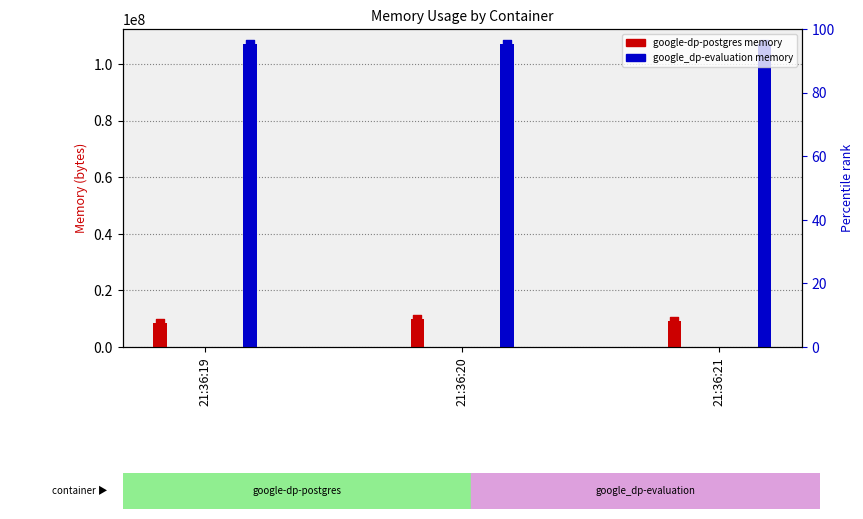

At how many categories does at least one series exceed 84038537?

3